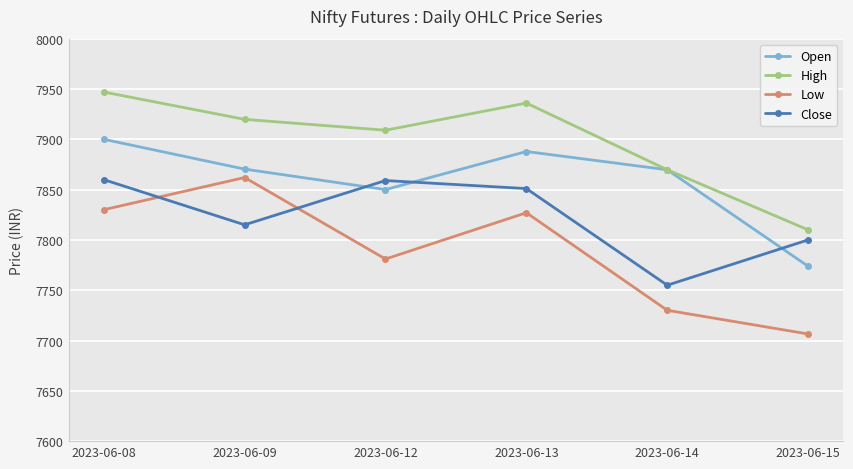

What is the approximate value of Low at 2023-06-14?

7730.1